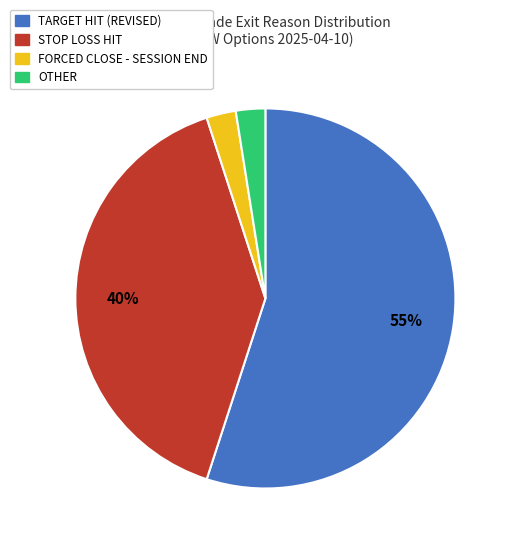

What is the largest slice in the pie chart?

TARGET HIT (REVISED)